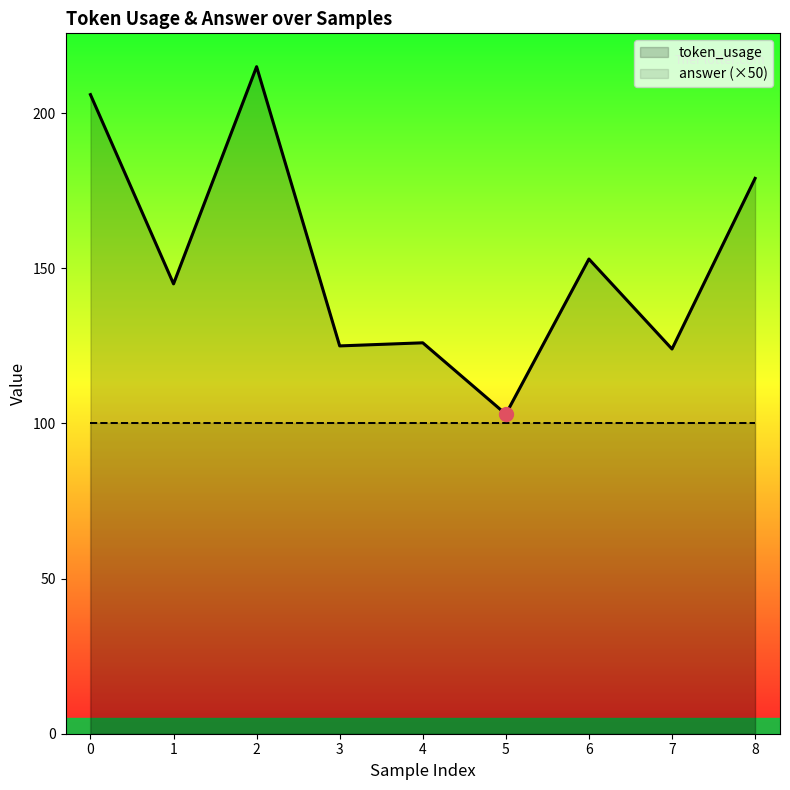

Which series has the widest spread of Y values?

token_usage